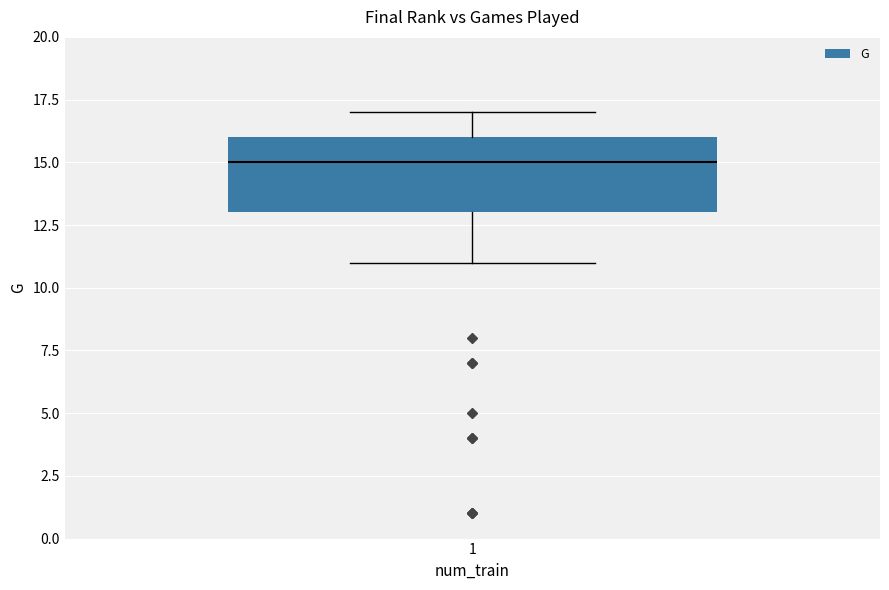

Transcribe this box plot: give where the median line is, the range the box spans, and where the two whiskers end, as read against the y-axis. The values are not printed on the chart, so give them approximately, as read against the axis.

median 15, box 13 to 16, whiskers 11 to 17